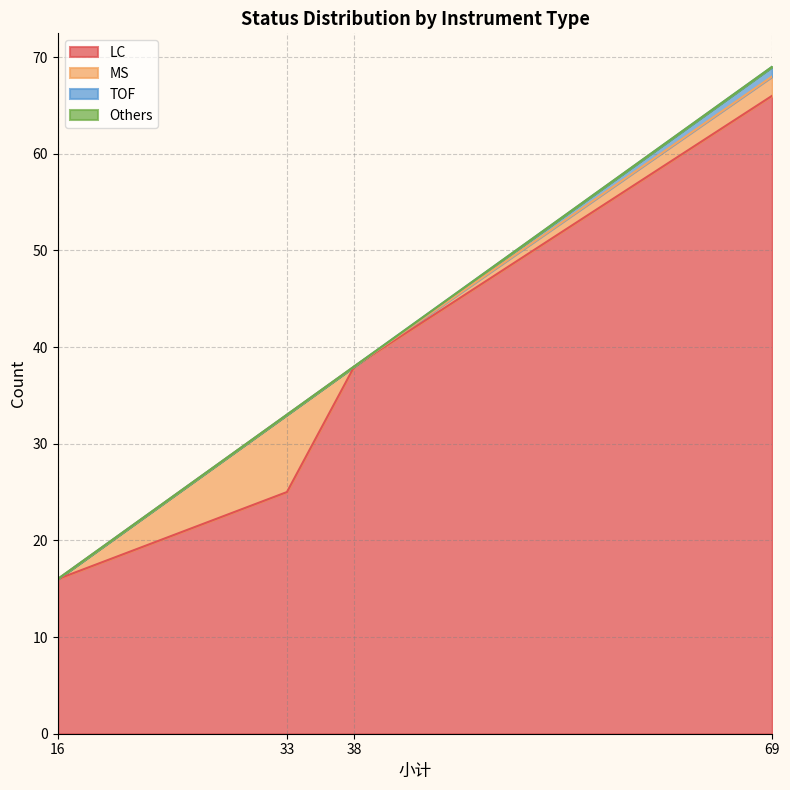

Reading right to left, list all the values displayed in this chart.

LC: Unknow=25	已安排=38	在执行=16	等客户=66
MS: Unknow=8	已安排=0	在执行=0	等客户=2
TOF: Unknow=0	已安排=0	在执行=0	等客户=1
Others: Unknow=0	已安排=0	在执行=0	等客户=0